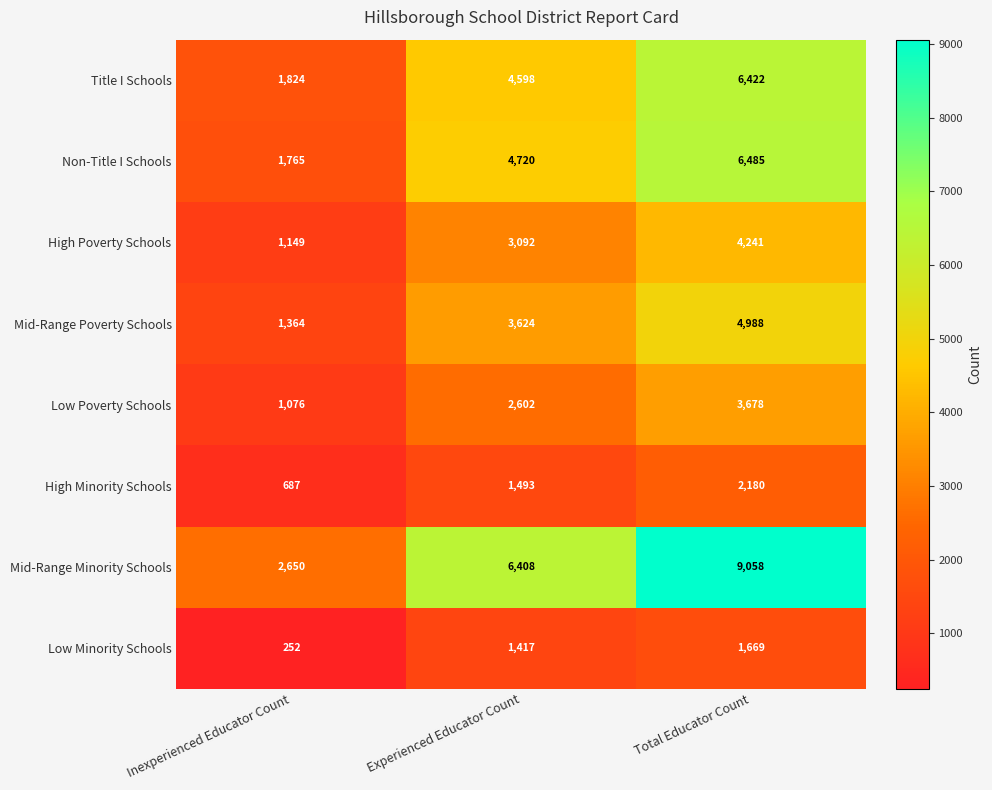

Reading left to right, what are all the values shown in this chart?

Title I Schools: 1824	4598	6422
Non-Title I Schools: 1765	4720	6485
High Poverty Schools: 1149	3092	4241
Mid-Range Poverty Schools: 1364	3624	4988
Low Poverty Schools: 1076	2602	3678
High Minority Schools: 687	1493	2180
Mid-Range Minority Schools: 2650	6408	9058
Low Minority Schools: 252	1417	1669